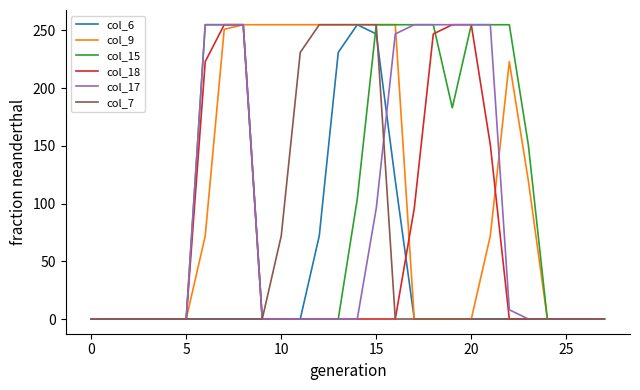

At how many categories does at least one series exceed 38?

18